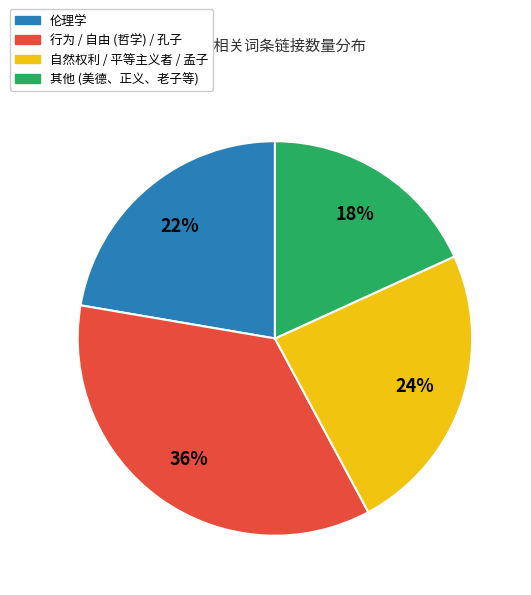

Does any single category account for the majority?

No